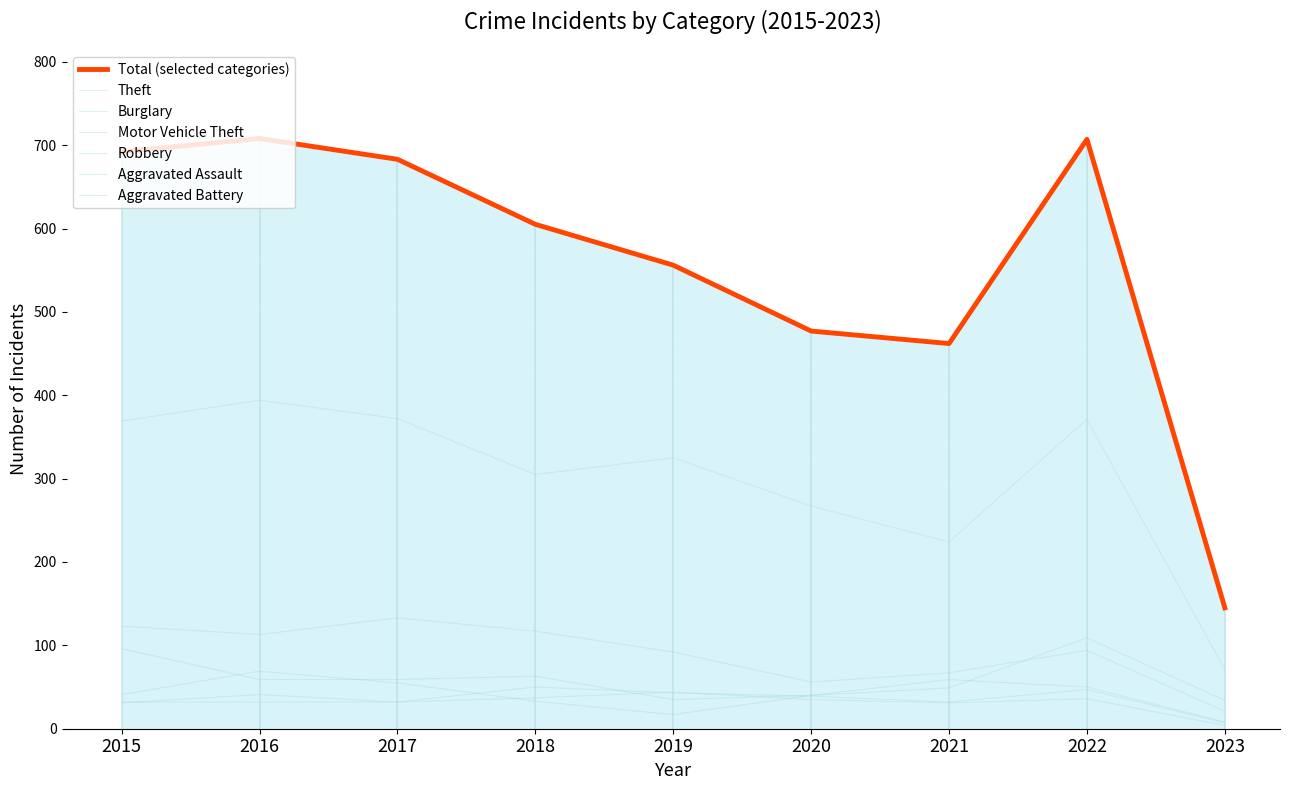

True or false: Burglary and Robbery intersect in this chart.

False